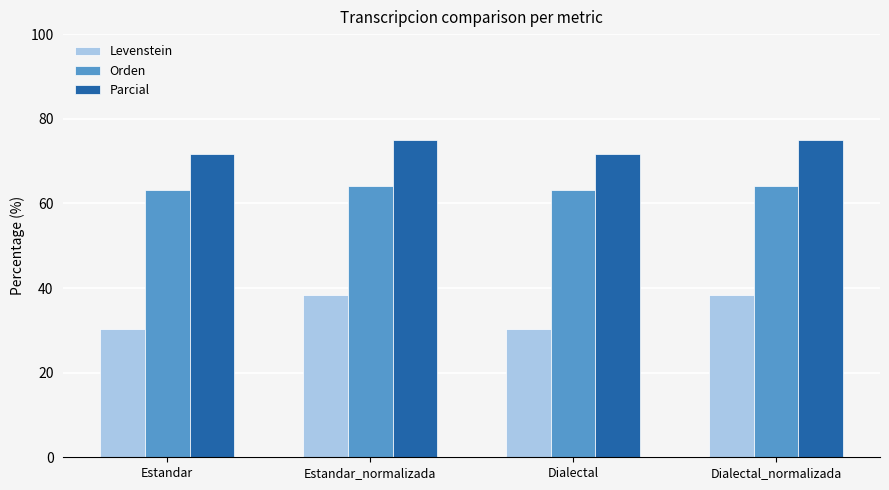

What is the smallest value displayed?

30.3